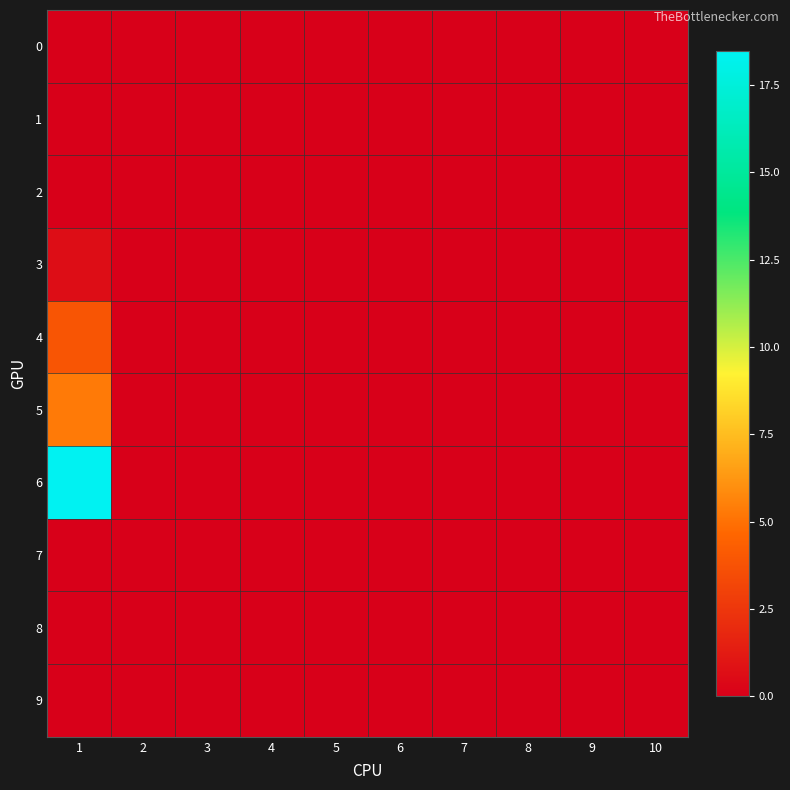

Reading right to left, list all the values displayed in this chart.

0: 10=0.0	9=0.0	8=0.0	7=0.0	6=0.0	5=0.0	4=0.0	3=0.0	2=0.0	1=0.0
1: 10=0.0	9=0.0	8=0.0	7=0.0	6=0.0	5=0.0	4=0.0	3=0.0	2=0.0	1=0.0
2: 10=0.0	9=0.0	8=0.0	7=0.0	6=0.0	5=0.0	4=0.0	3=0.0	2=0.0	1=0.0
3: 10=0.0	9=0.0	8=0.0	7=0.0	6=0.0	5=0.0	4=0.0	3=0.0	2=0.0	1=0.6
4: 10=0.0	9=0.0	8=0.0	7=0.0	6=0.0	5=0.0	4=0.0	3=0.0	2=0.0	1=3.9
5: 10=0.0	9=0.0	8=0.0	7=0.0	6=0.0	5=0.0	4=0.0	3=0.0	2=0.0	1=5.3
6: 10=0.0	9=0.0	8=0.0	7=0.0	6=0.0	5=0.0	4=0.0	3=0.0	2=0.0	1=18.5
7: 10=0.0	9=0.0	8=0.0	7=0.0	6=0.0	5=0.0	4=0.0	3=0.0	2=0.0	1=0.0
8: 10=0.0	9=0.0	8=0.0	7=0.0	6=0.0	5=0.0	4=0.0	3=0.0	2=0.0	1=0.0
9: 10=0.0	9=0.0	8=0.0	7=0.0	6=0.0	5=0.0	4=0.0	3=0.0	2=0.0	1=0.0